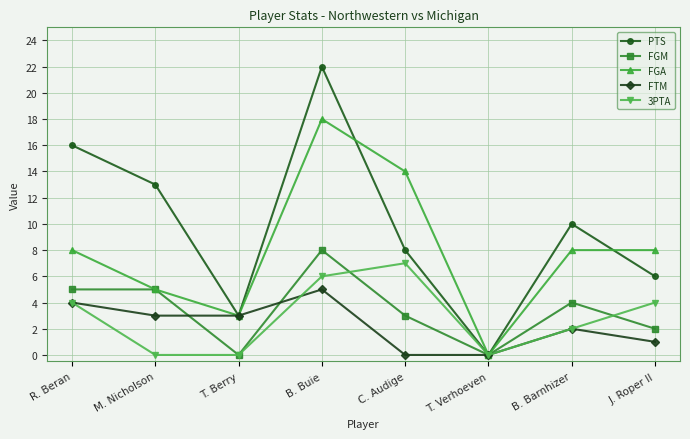

What is the sum of all 3PTA values?

23